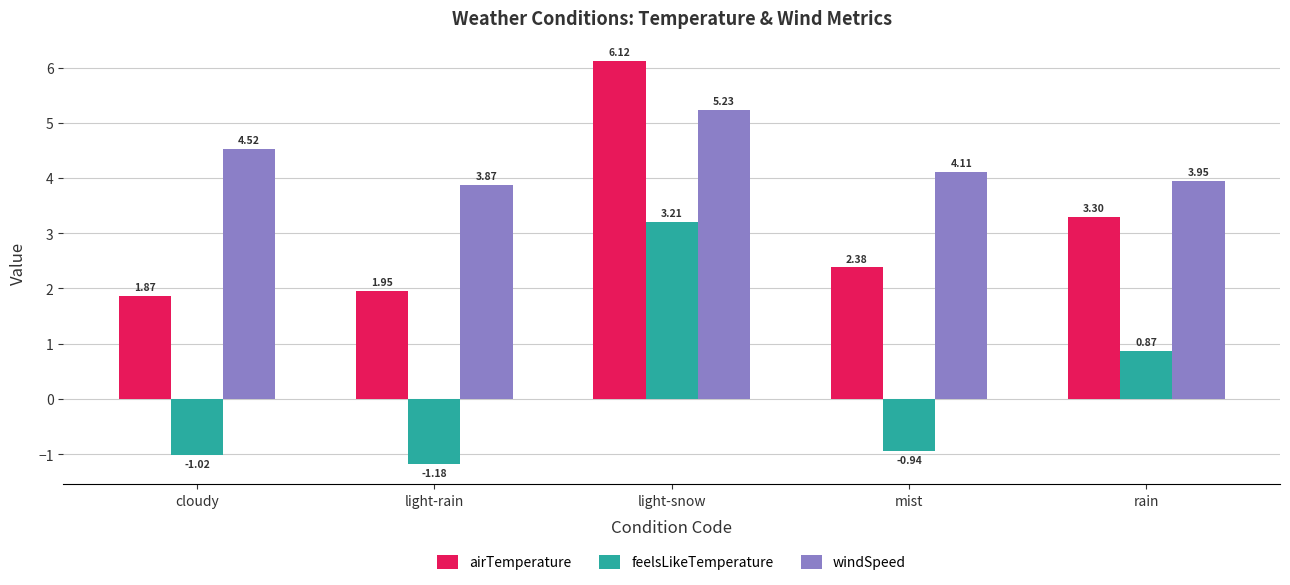

At cloudy, list the series in order from largest to smallest.

windSpeed, airTemperature, feelsLikeTemperature